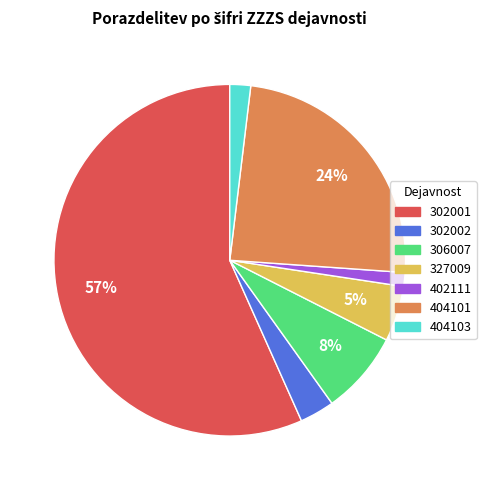

Which has a higher value, 302001 or 404101?

302001